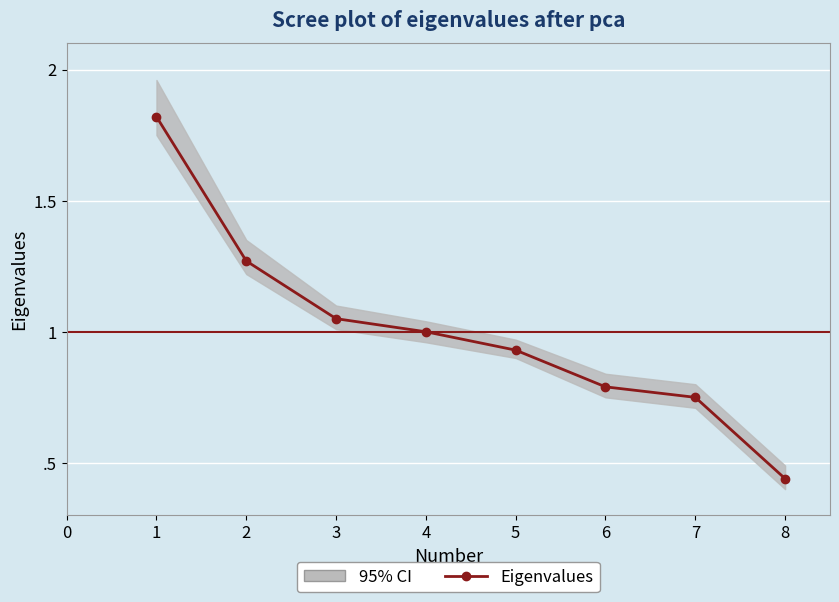

The value at 2 is 1.7. True or false?

False